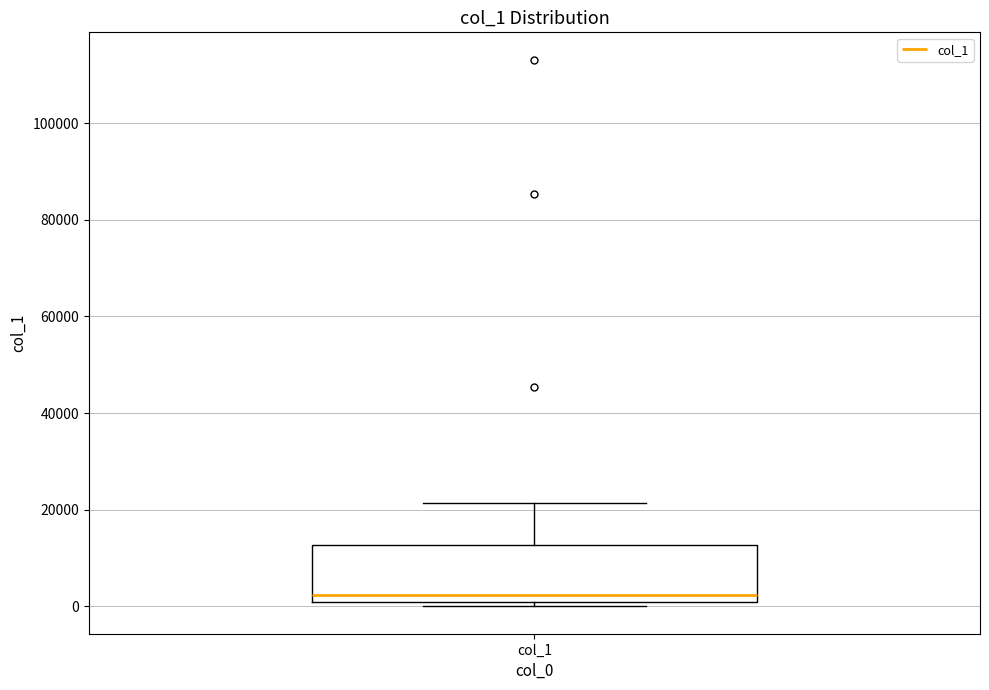

Where is the upper edge of the box for col_1 on the y-axis? The values are not printed on the chart, so give them approximately, as read against the axis.

12000